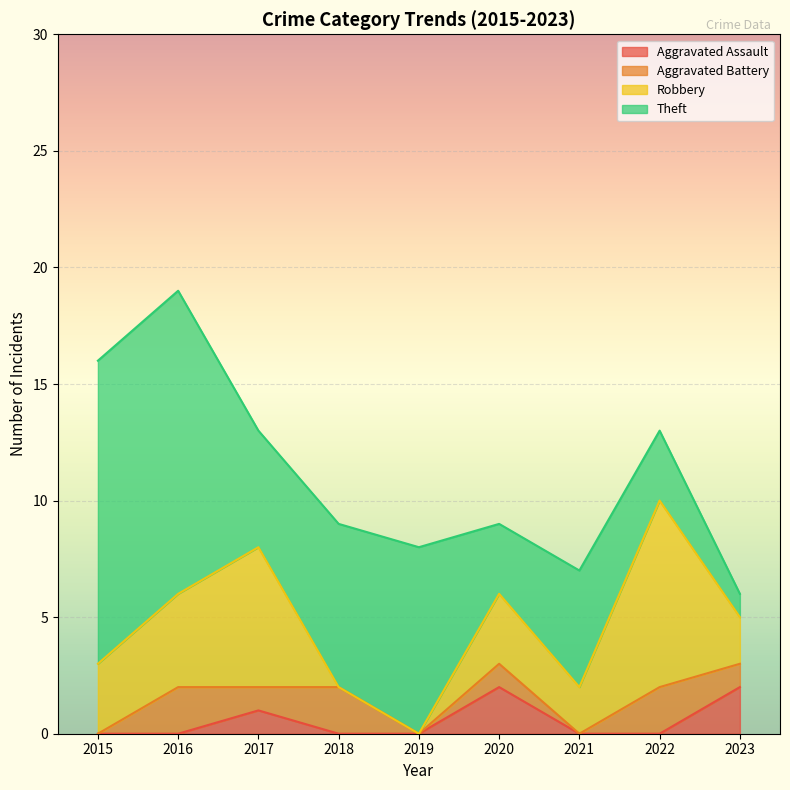

True or false: Aggravated Assault has a value of 1 at 2017.

True